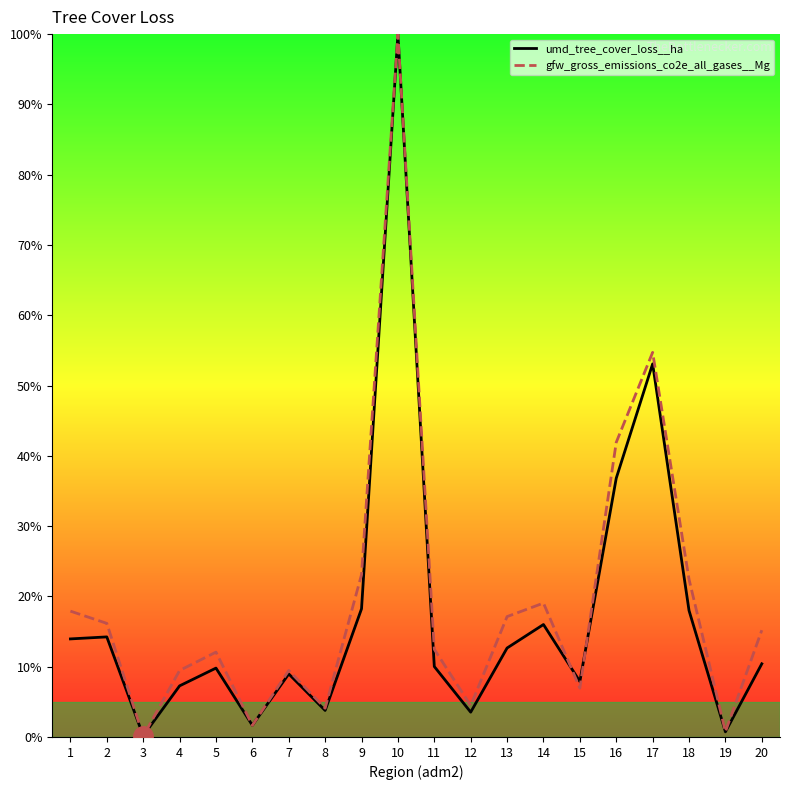

The gfw_gross_emissions_co2e_all_gases__Mg series shows 0.7 at 19. True or false?

True